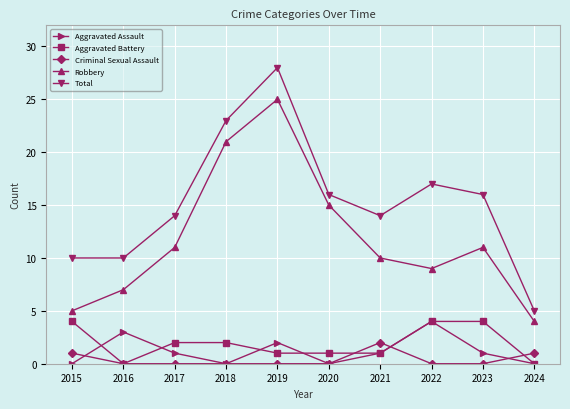

True or false: Aggravated Battery and Criminal Sexual Assault cross at least once.

True